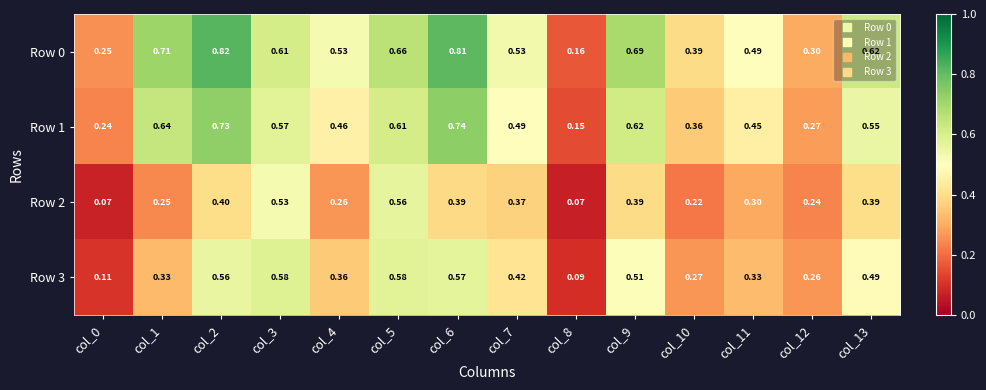

Is the value of Row 0 at col_10 greater than the value of Row 2 at col_3?

No